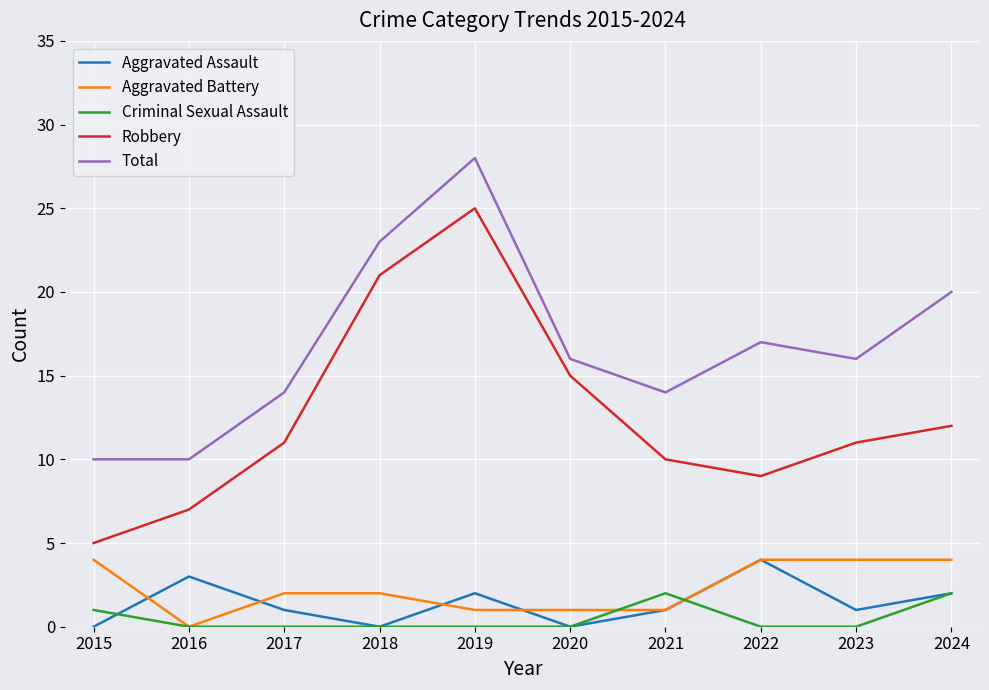

True or false: Total has more than 1 points higher than both neighbors.

True